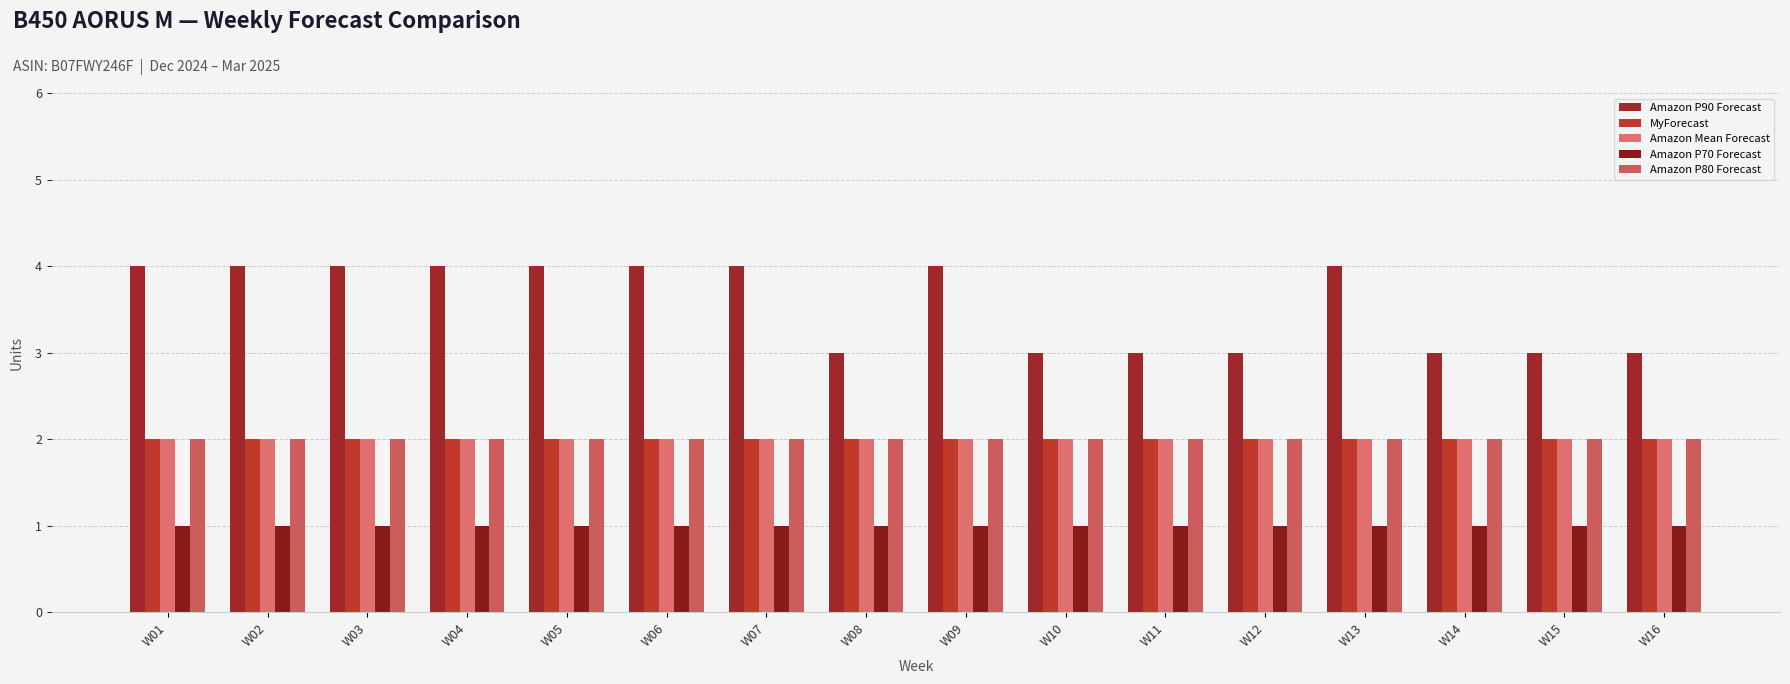

What is the difference between the highest and lowest values at W11?

2